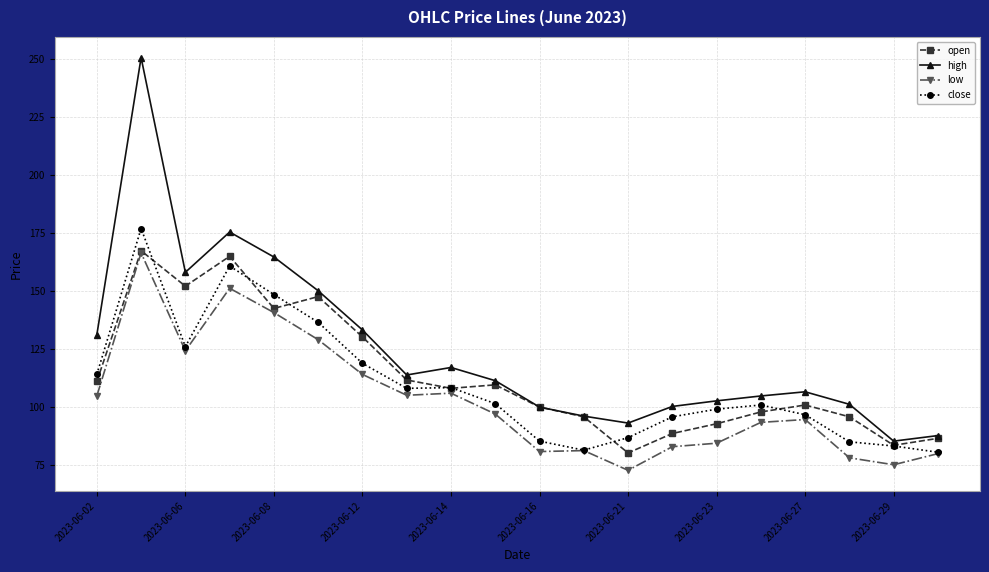

Which series has the widest spread of values?

high